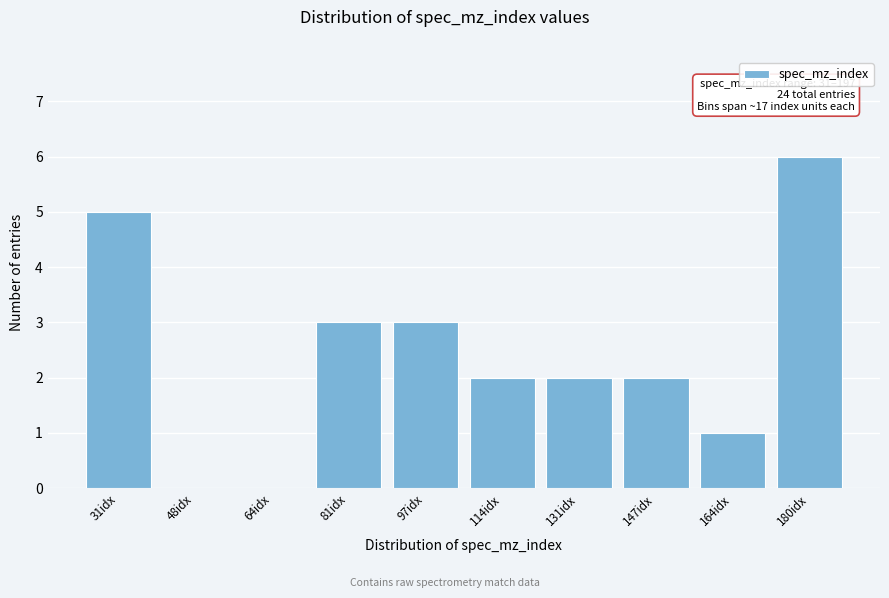

Reading left to right, transcribe all the data shown in this chart.

31idx=5	48idx=0	64idx=0	81idx=3	97idx=3	114idx=2	131idx=2	147idx=2	164idx=1	180idx=6